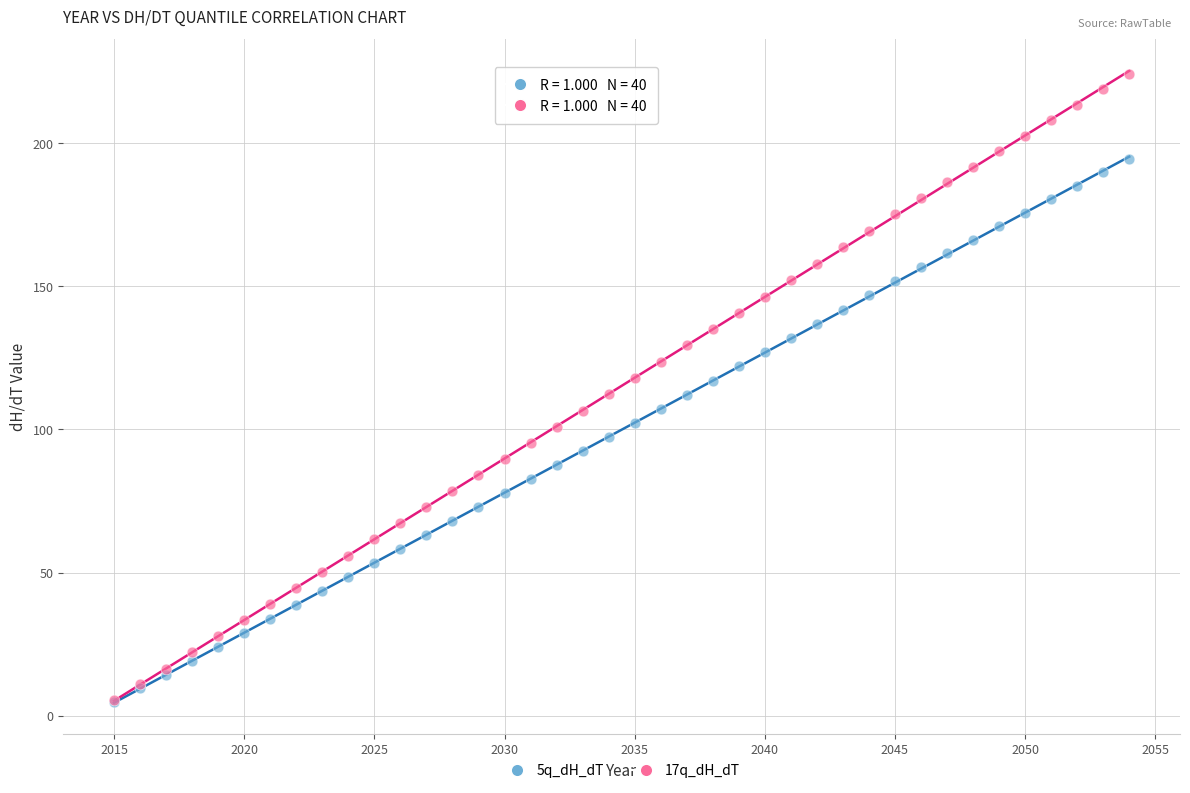

What are all the series names shown in the legend?

5q_dH_dT, 17q_dH_dT